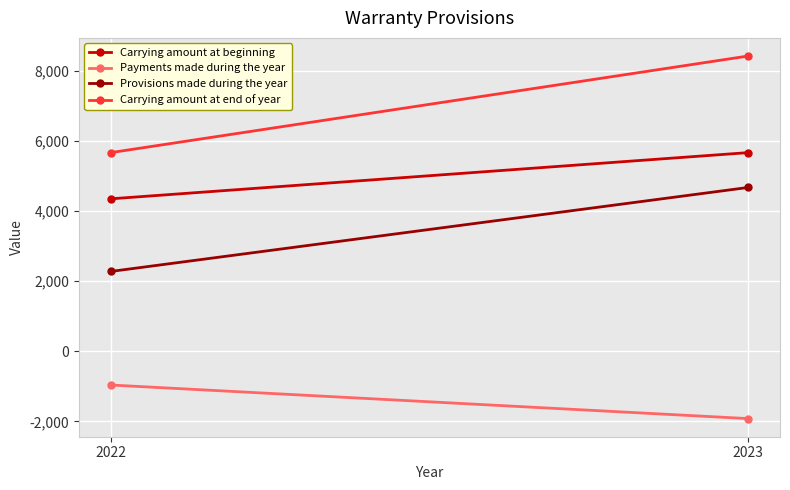

At which label is Provisions made during the year closest to 3477?

2022